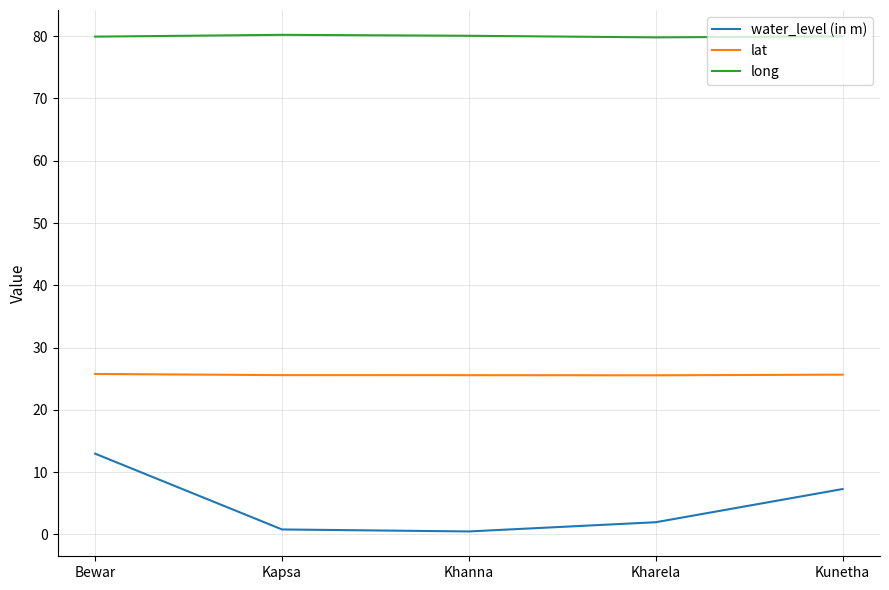

List the series in order of their peak value, lowest first.

water_level (in m), lat, long